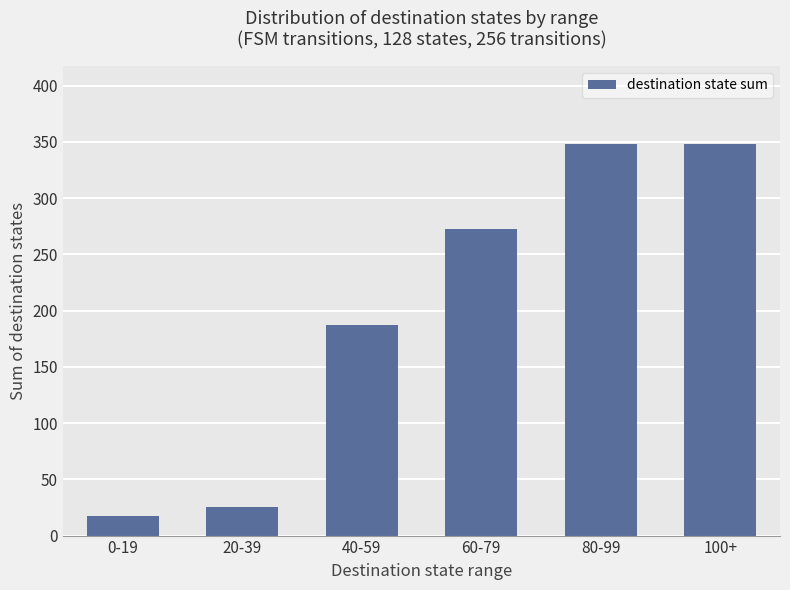

Reading left to right, extract all data points from this chart.

17	25	187	273	348	348